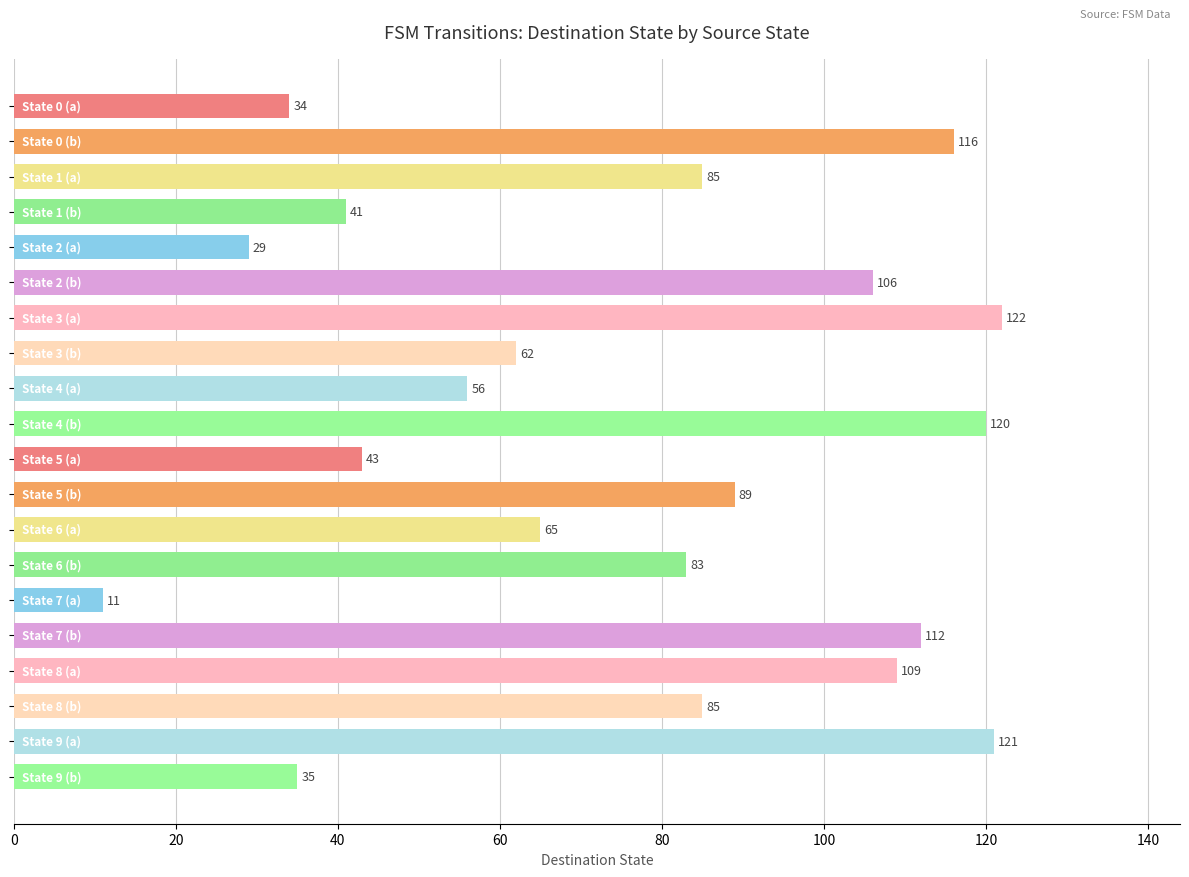

How many values are below 85?

10